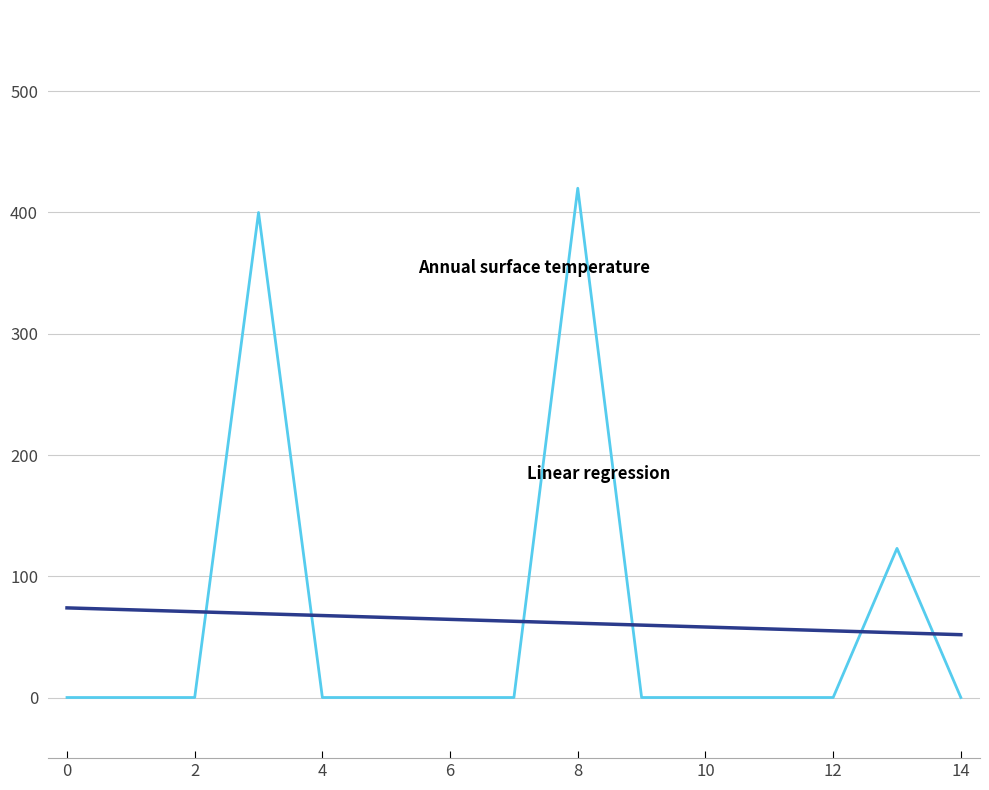

Does the chart display data point markers on the line(s)?

No